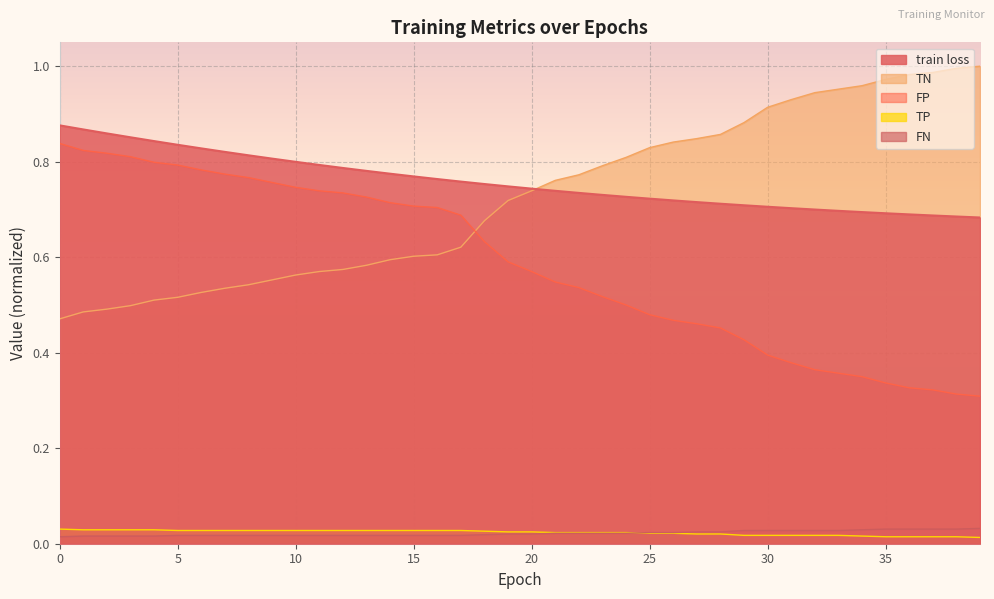

Between 38 and 25, which is larger?

25